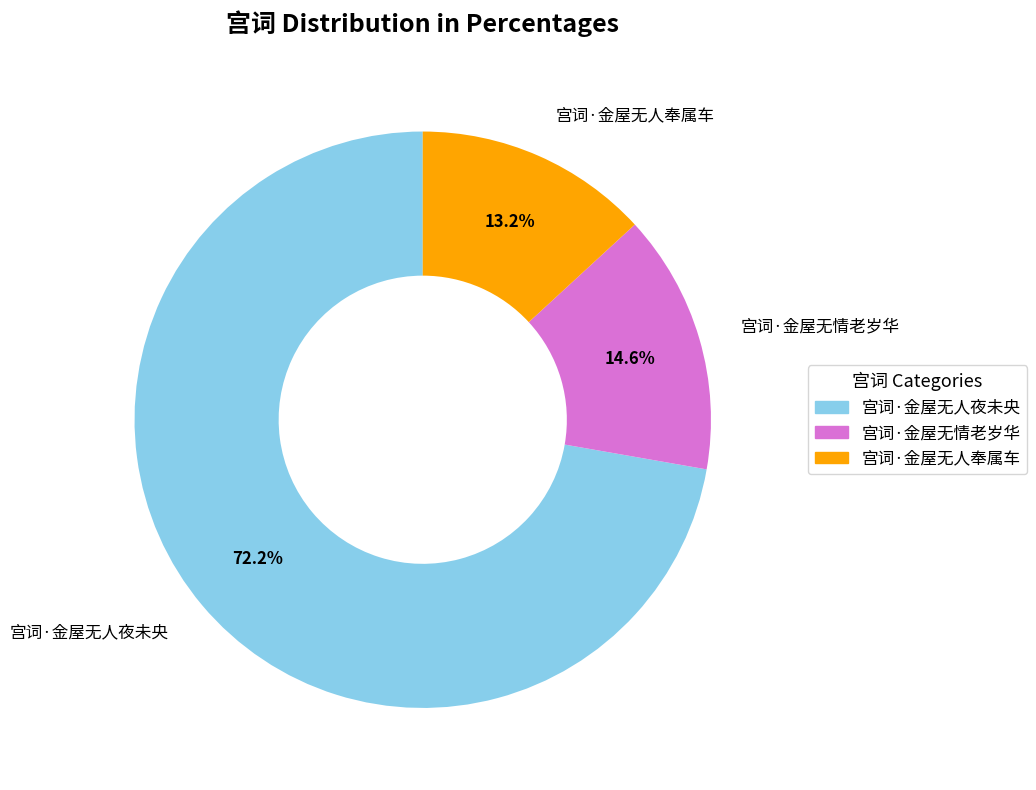

Does 宫词·金屋无人夜未央 account for over 50% of the chart?

Yes